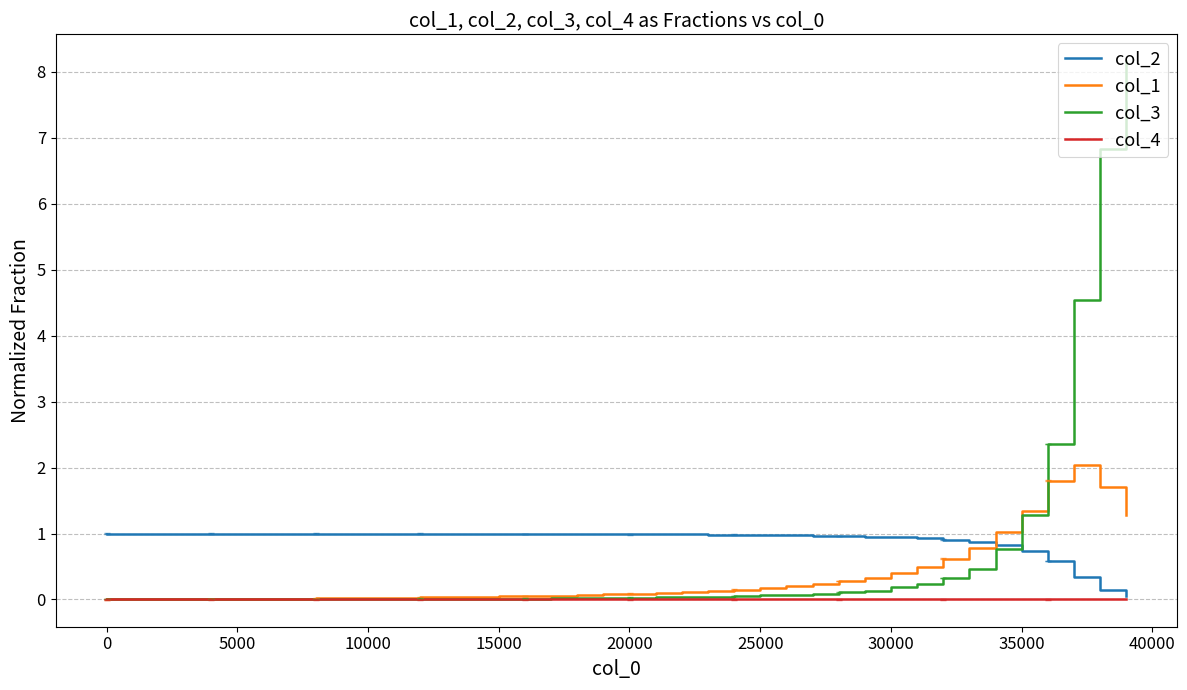

List the series in order of their overall mean, highest first.

col_2, col_3, col_1, col_4